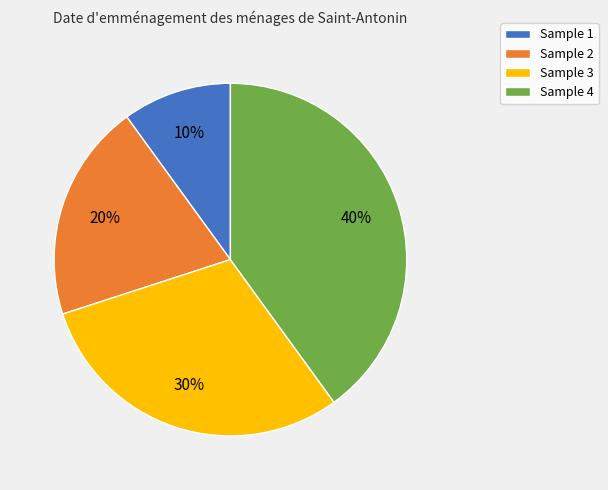

True or false: Sample 4 accounts for 33% of the total.

False